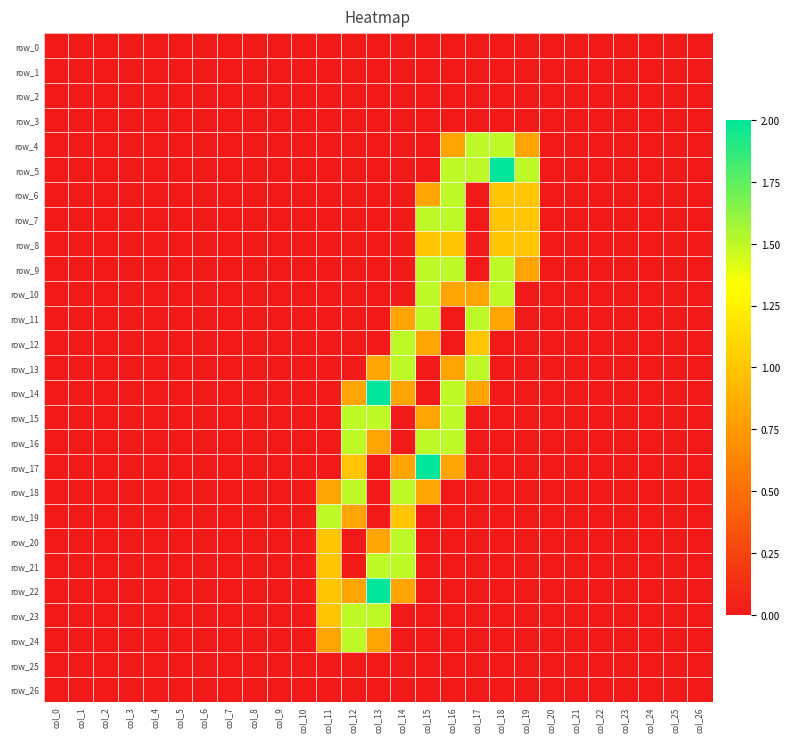

Is it true that row_5 equals 1.1 at col_23?

False